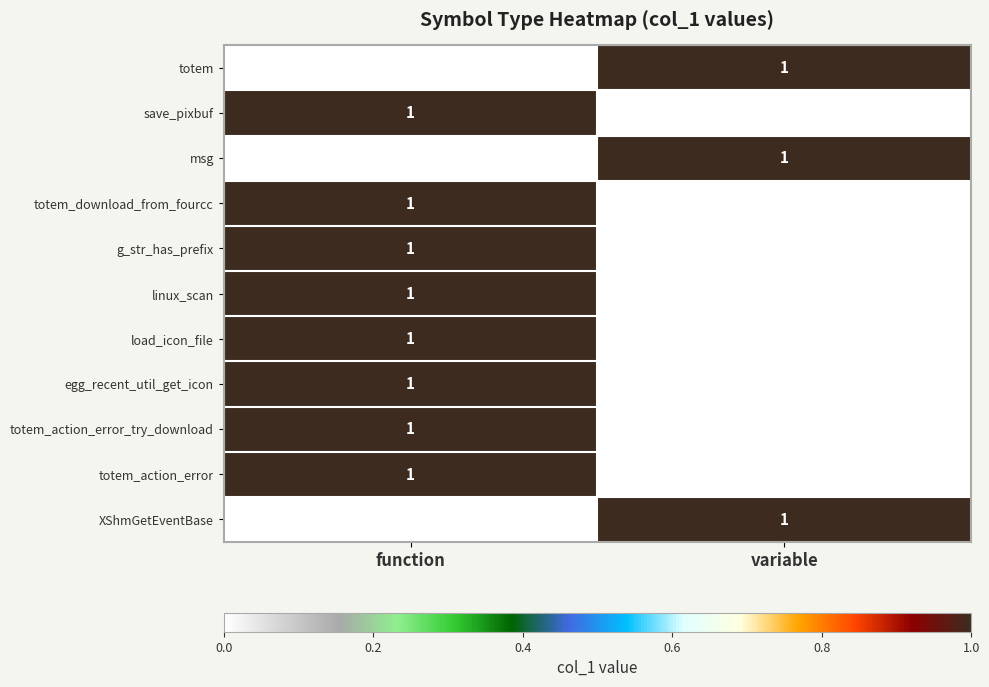

Is it true that g_str_has_prefix equals 1 at function?

True